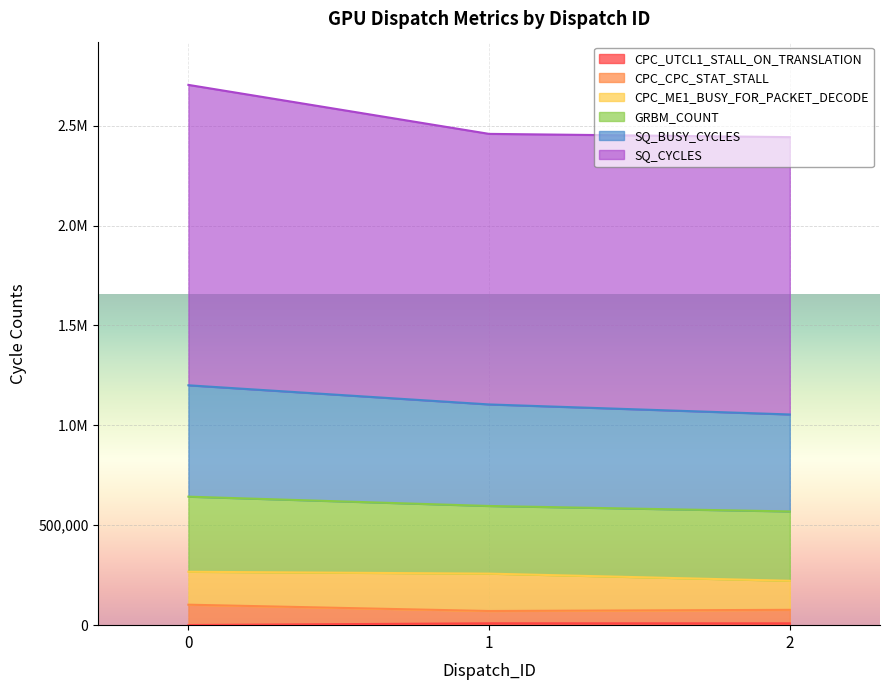

Does the chart display data point markers on the line(s)?

No